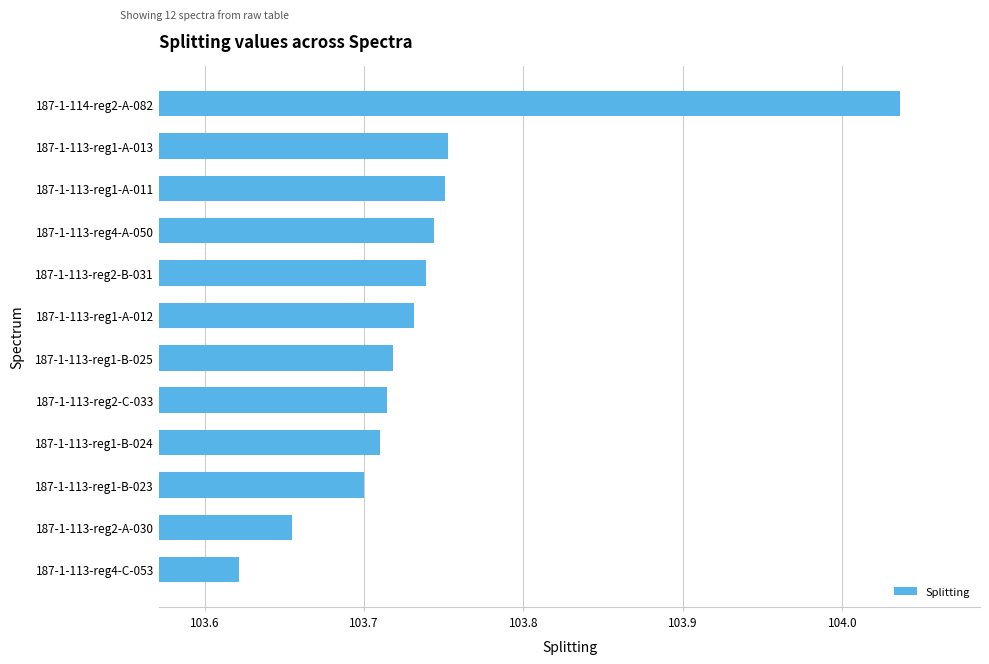

At which label is the value closest to 103?

187-1-113-reg4-C-053